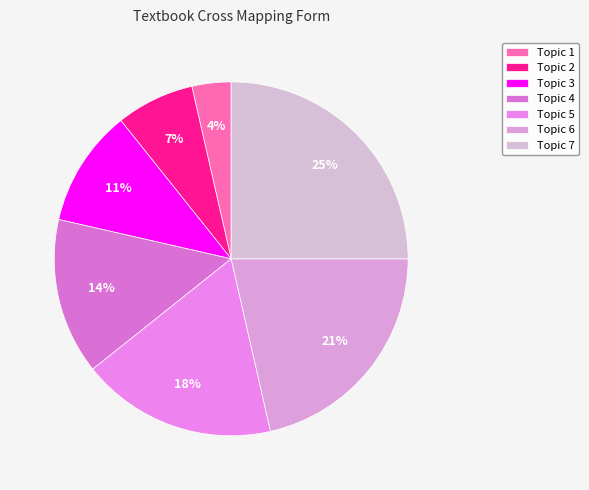

To the nearest percent, what is the combined percentage of Topic 1 and Topic 7?

29%